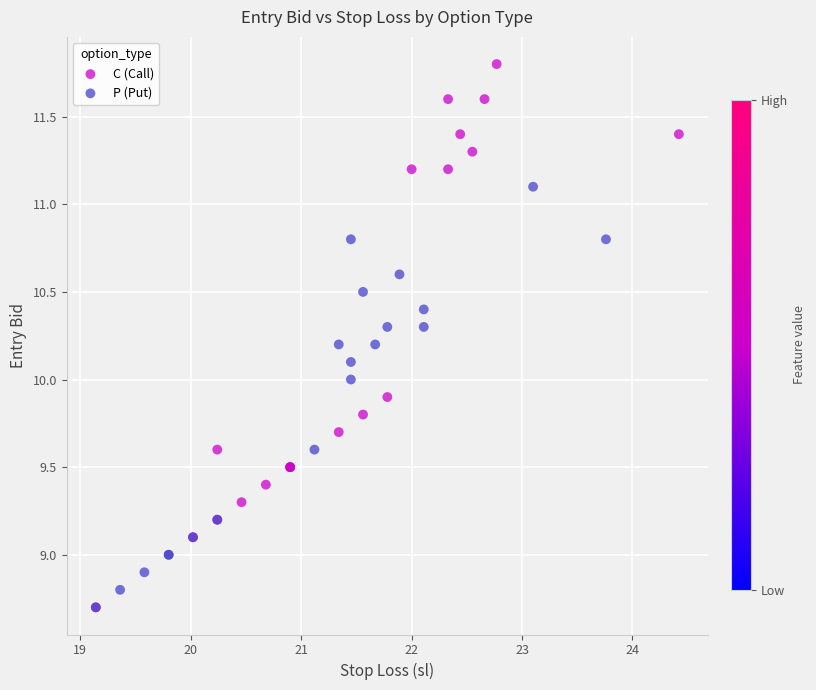

Which series contains the highest Y value?

C (Call)